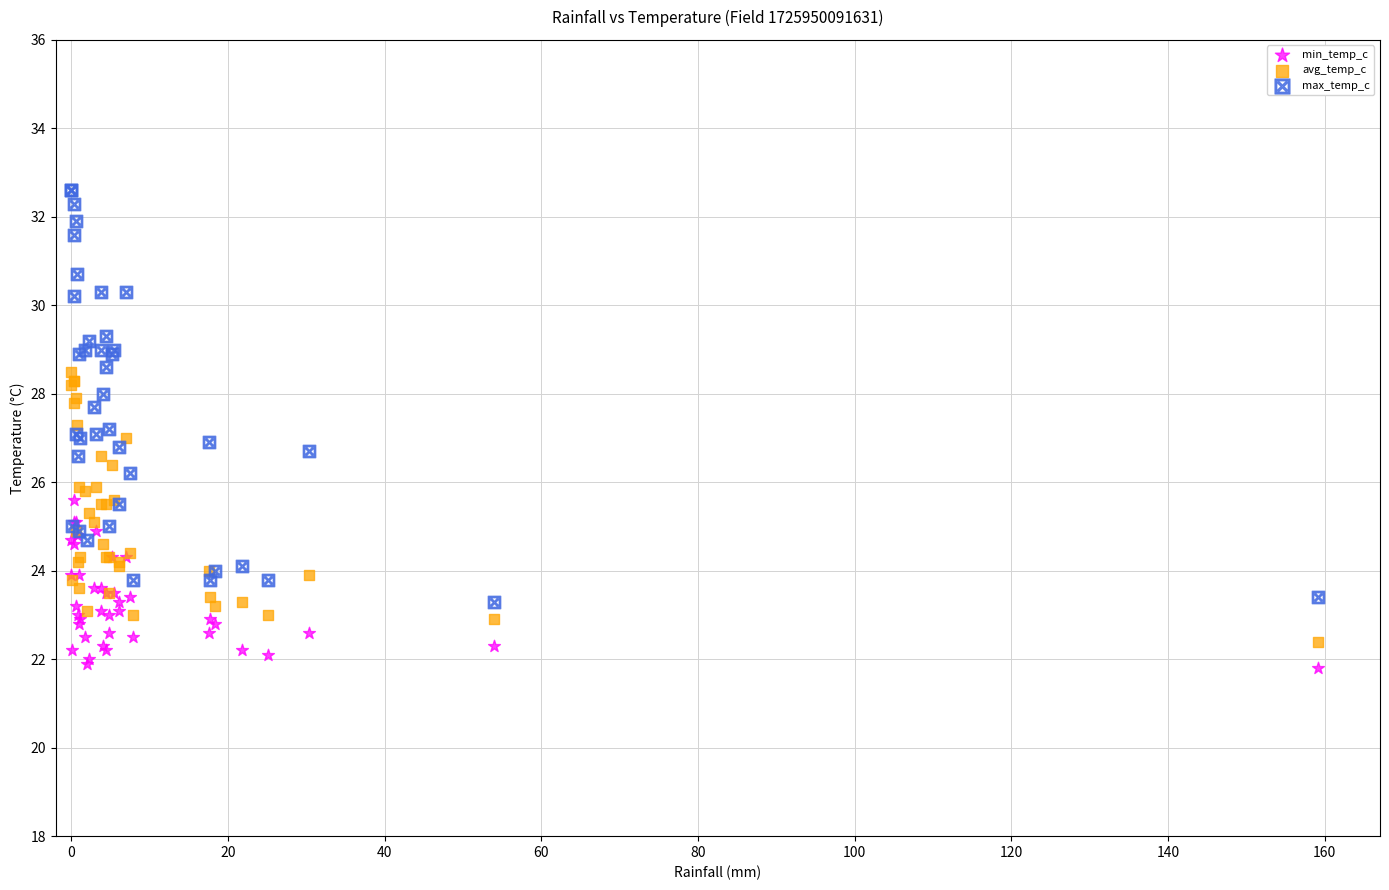

Which series reaches the maximum Y coordinate?

max_temp_c